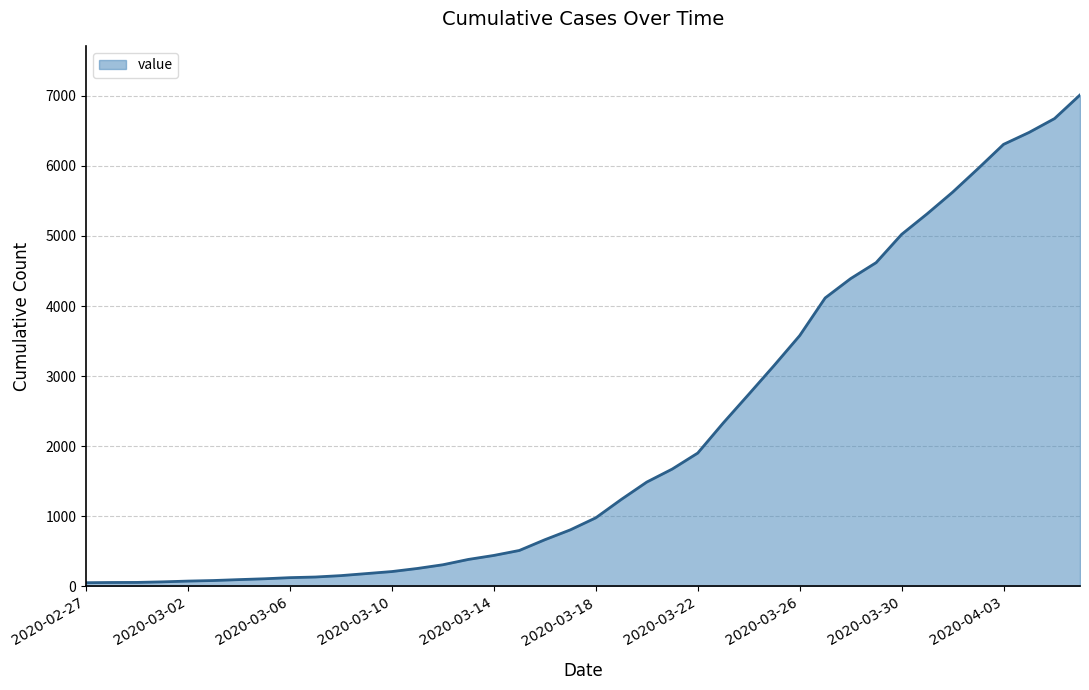

What is the maximum value shown in the chart?

7012